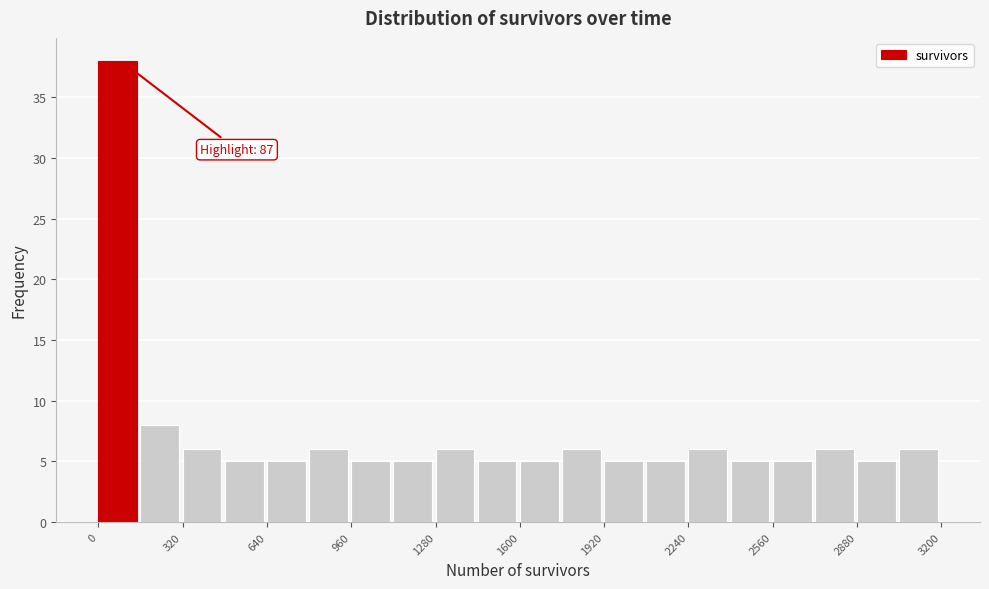

Around what value on the x-axis is the tallest bar? Give the approximate position of its centre, as read against the axis.

50